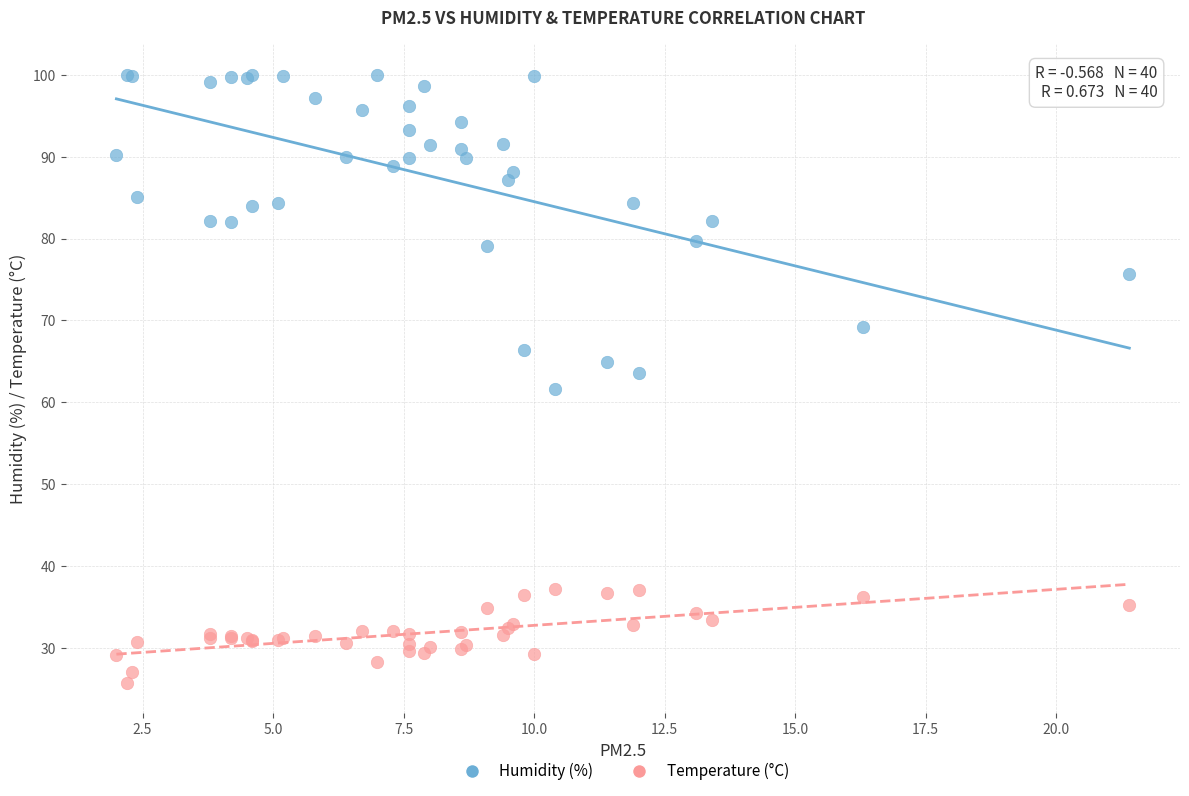

Which series has the widest spread of Y values?

Humidity (%)